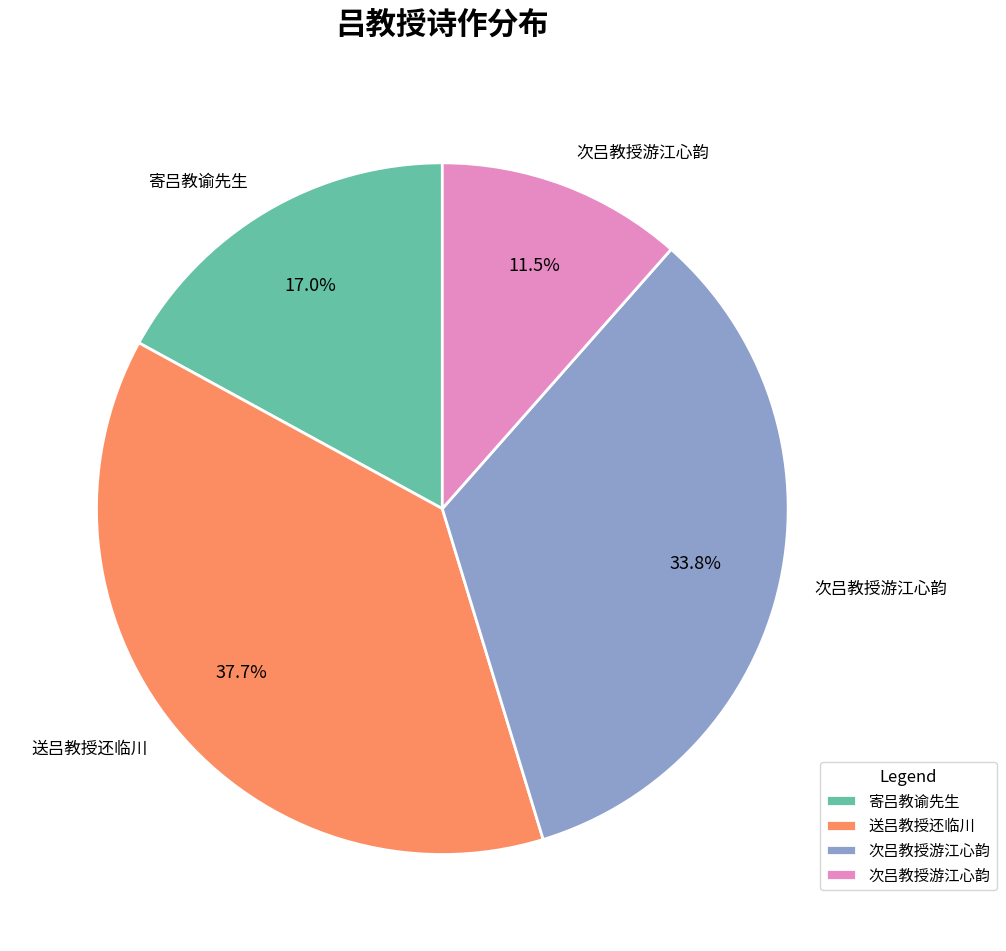

Is there any slice that represents more than half of the pie?

No